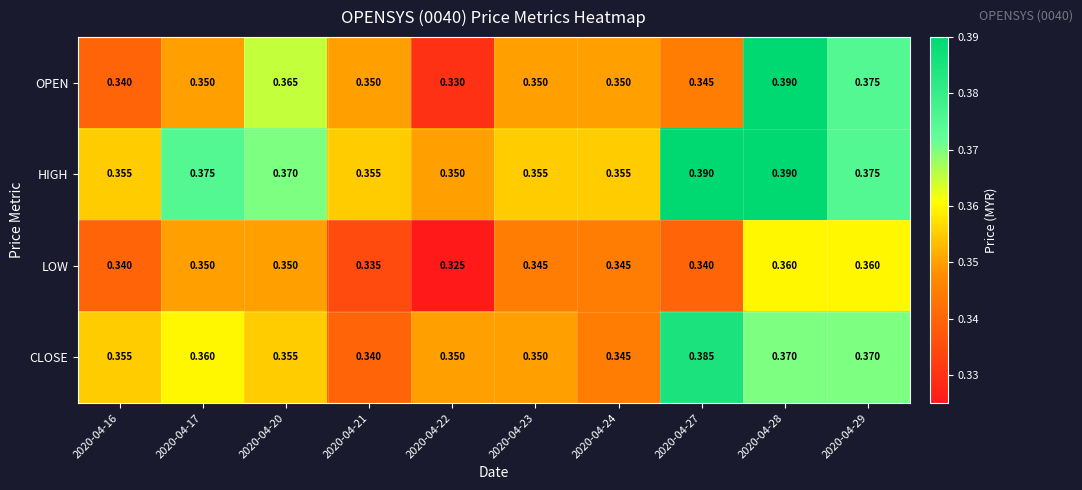

What is the total value across all series at 2020-04-28?

1.5